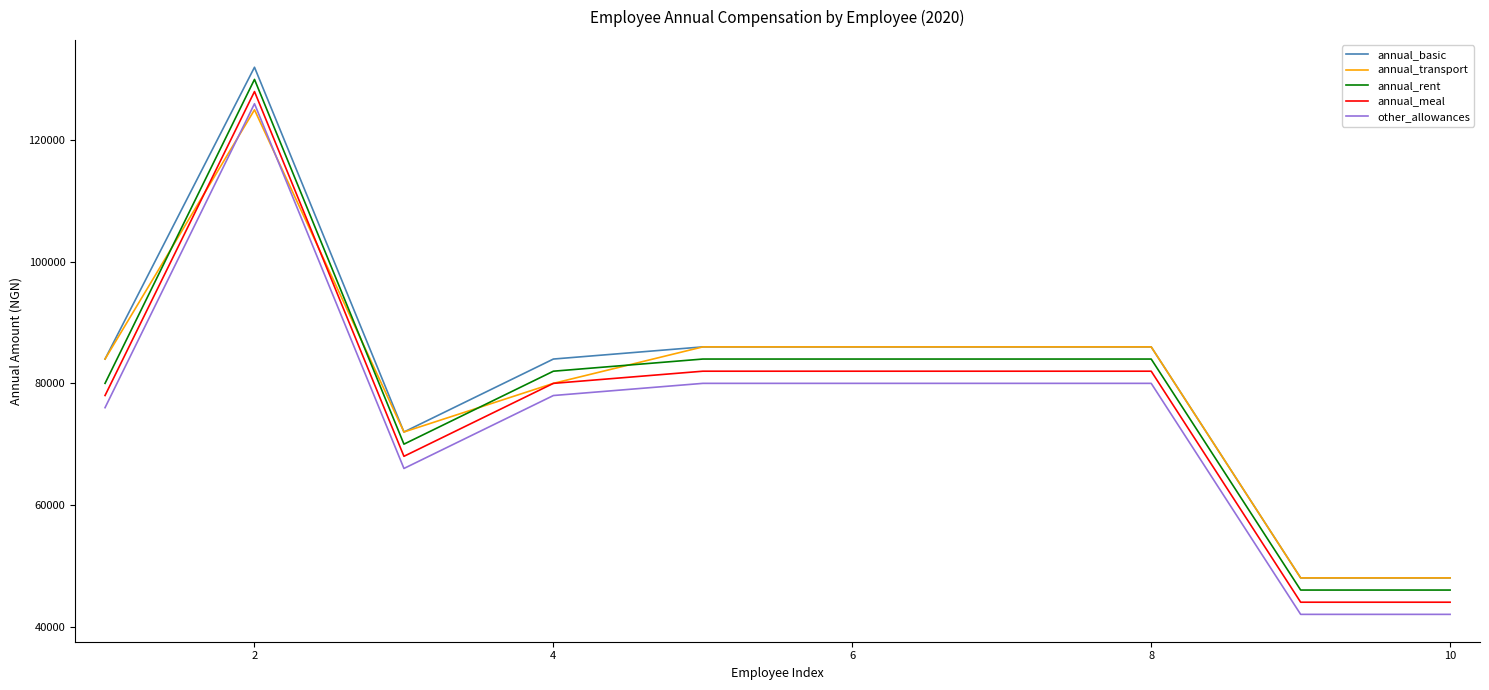

What is the smallest value displayed?

42000